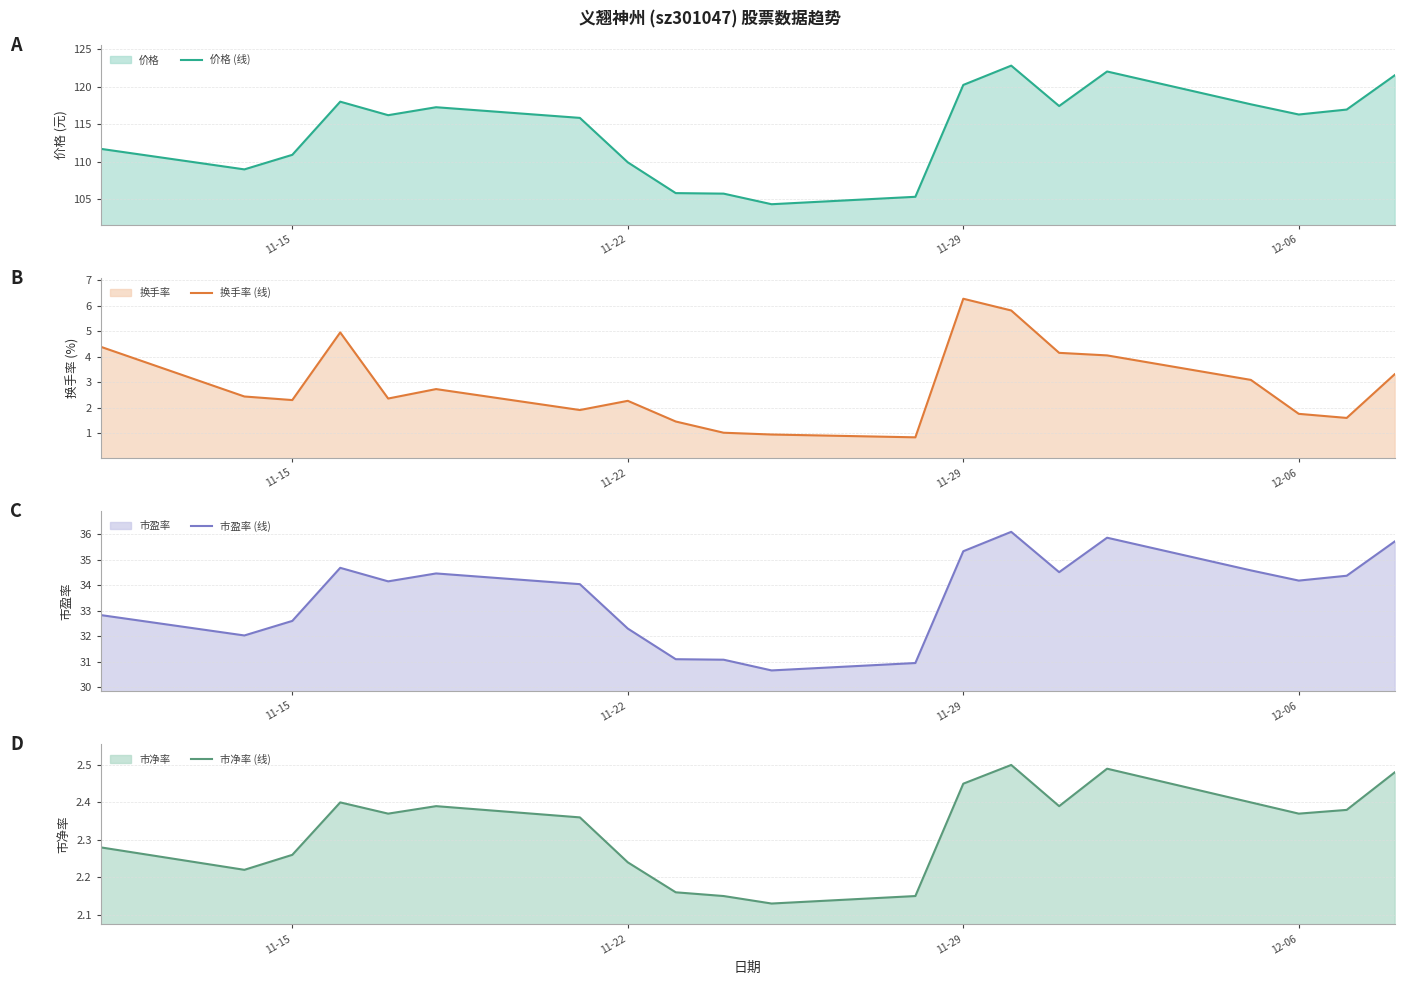

Is it true that 市盈率 (线) equals 35.3 at 11-29?

True